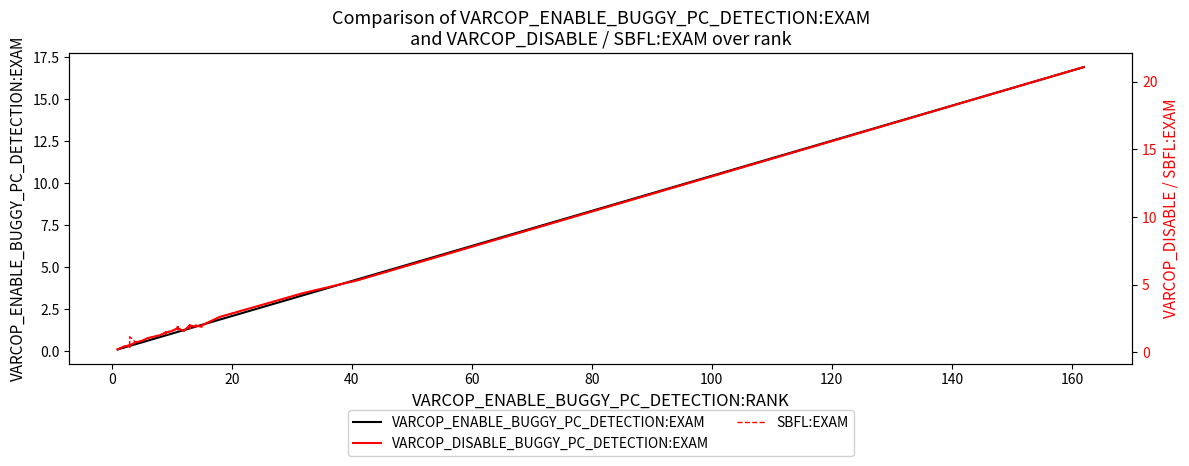

Is it true that VARCOP_DISABLE_BUGGY_PC_DETECTION:EXAM equals 0.5 at 160?

False